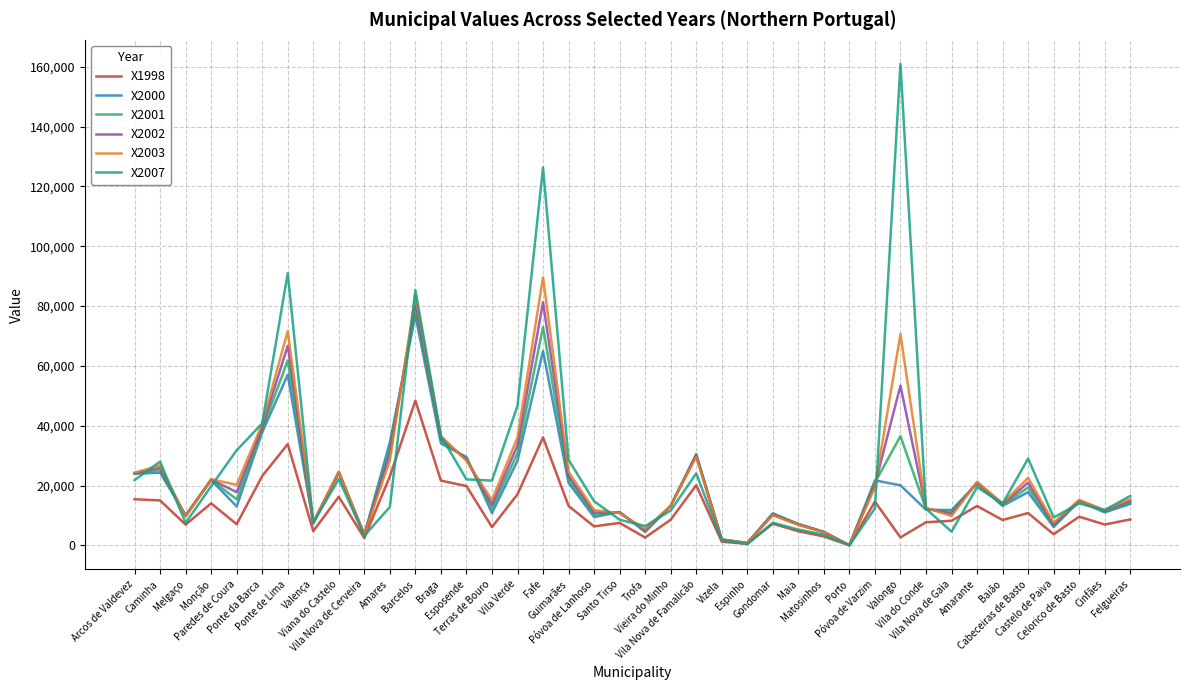

Which series has the widest spread of values?

X2007